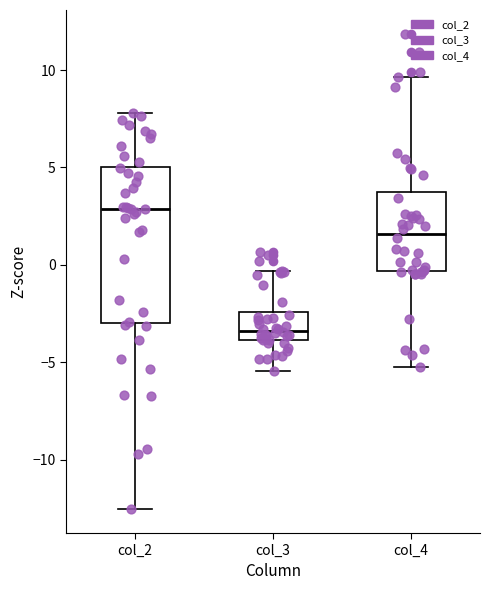

Reading left to right, read every box against the y-axis: the position of its median line, the range the box covers, and the ends of its whiskers. The values are not printed on the chart, so give them approximately, as read against the axis.

col_2: median 3.0, box -3.0 to 5.0, whiskers -12.5 to 8.0
col_3: median -3.5, box -4.0 to -2.5, whiskers -5.5 to -0.5
col_4: median 1.5, box -0.5 to 3.5, whiskers -5.0 to 9.5